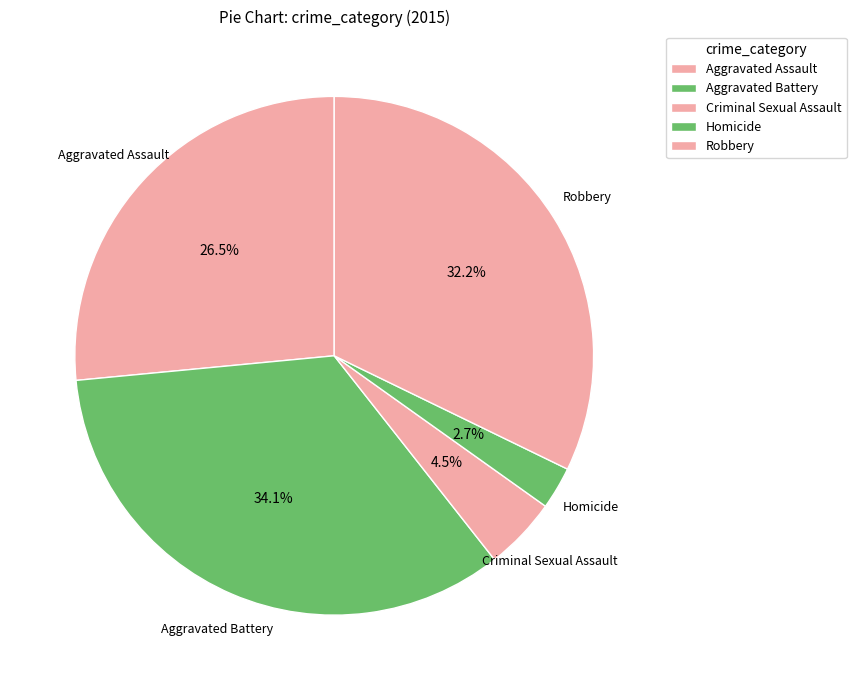

Which slice is the smallest?

Homicide